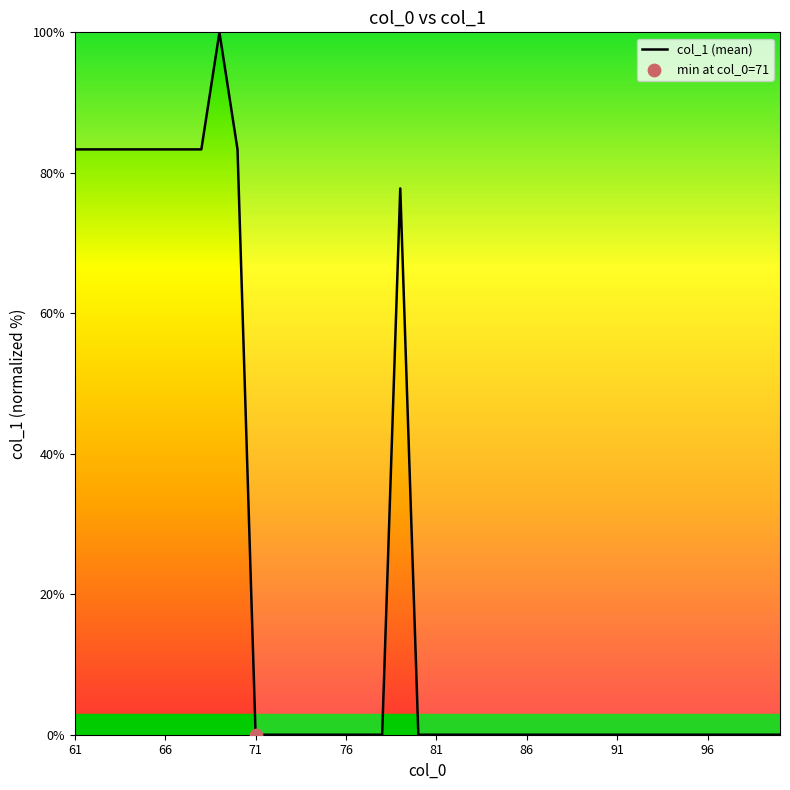

What is the maximum value shown in the chart?

100.0